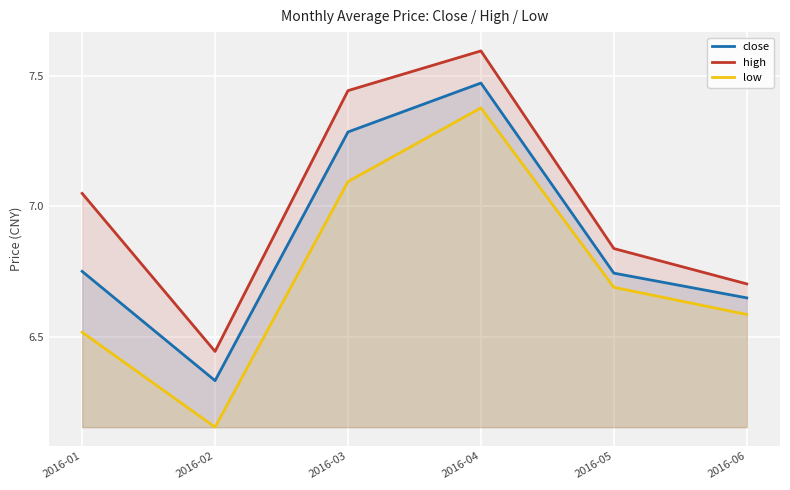

Reading right to left, list all the values displayed in this chart.

close: 6.7	6.7	7.5	7.3	6.3	6.8
high: 6.7	6.8	7.6	7.4	6.4	7.0
low: 6.6	6.7	7.4	7.1	6.2	6.5